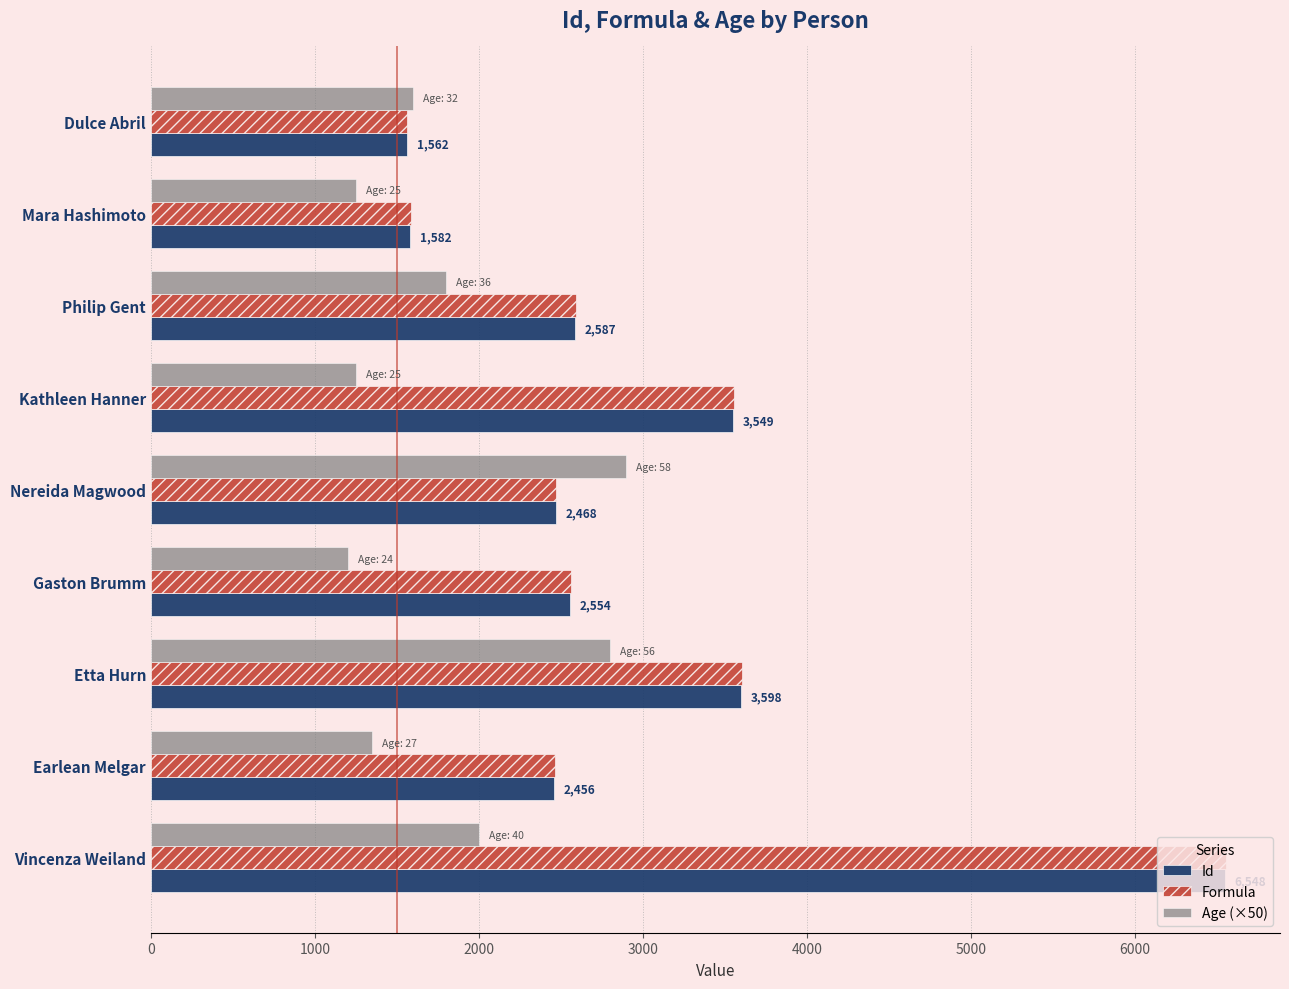

What is the sum of all Age (×50) values?

16150